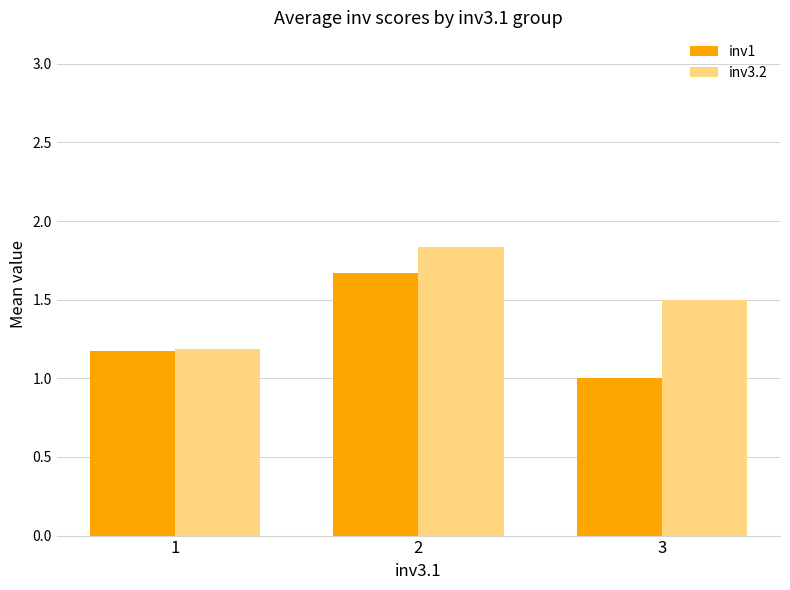

At which label does inv1 reach its minimum?

3